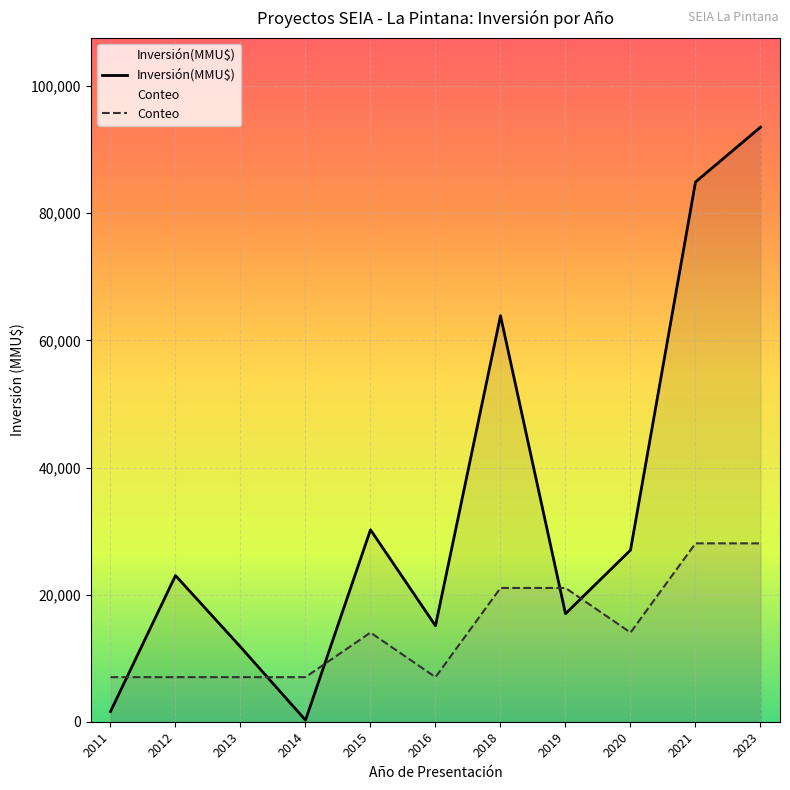

At which category is the sum across all series the highest?

2023